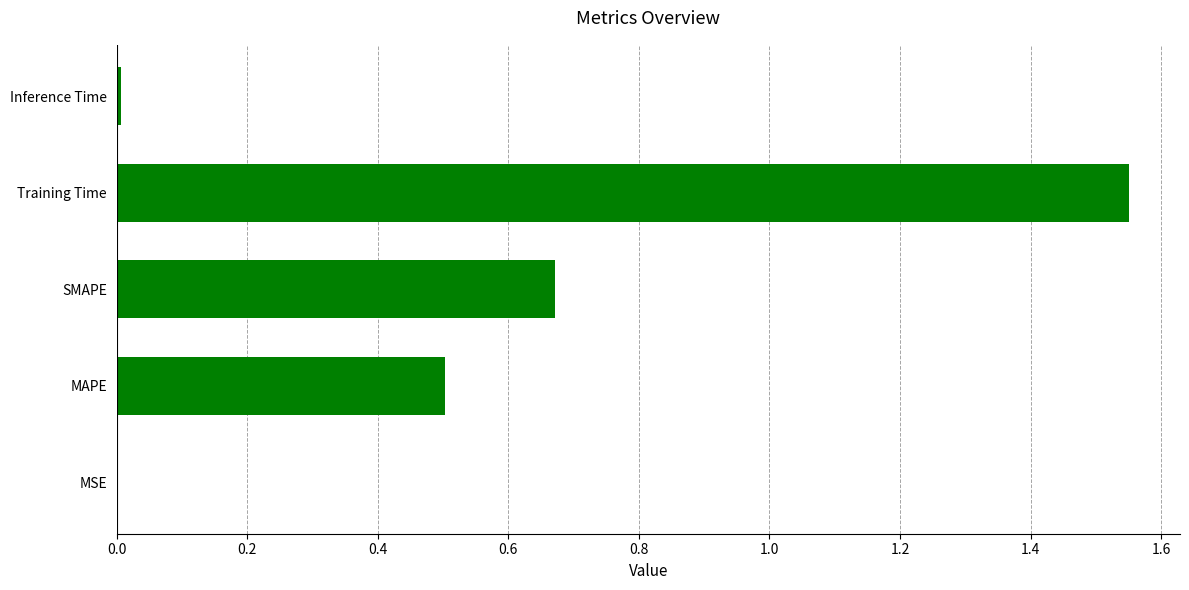

What is the sum of the values at Training Time and SMAPE?

2.2